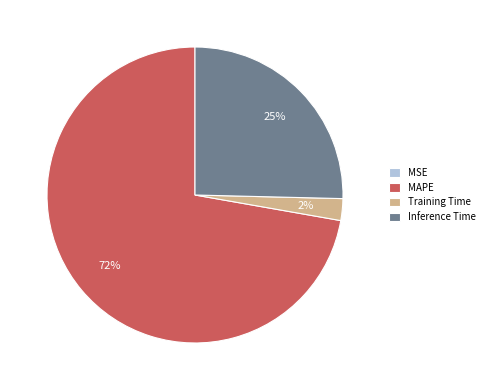

Which slice is the largest?

MAPE